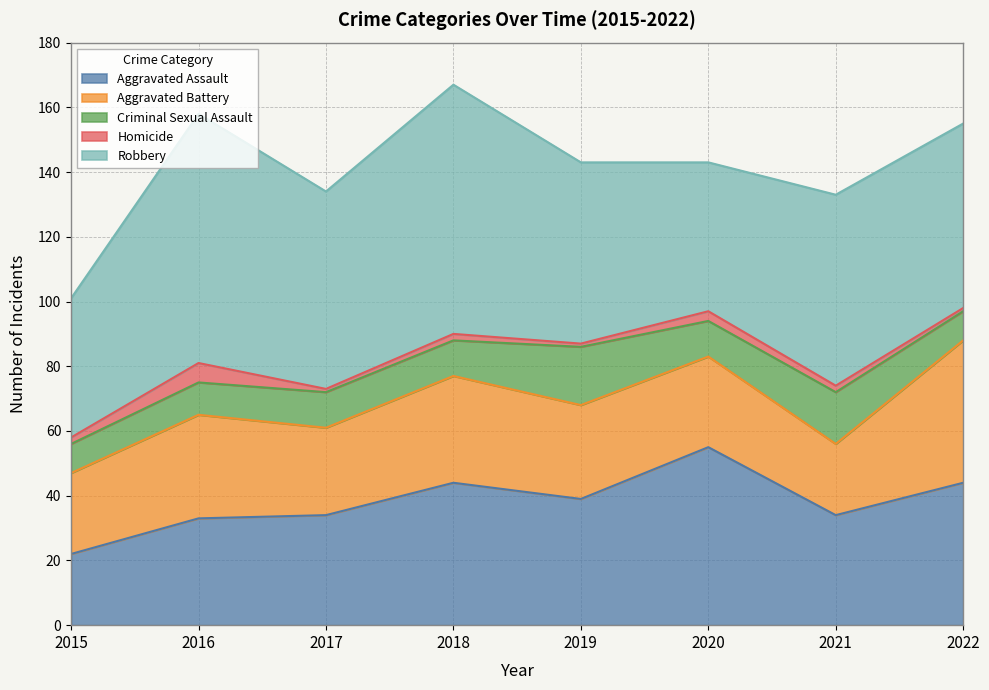

What is the value of the Aggravated Assault point at the 5th from the left?

39